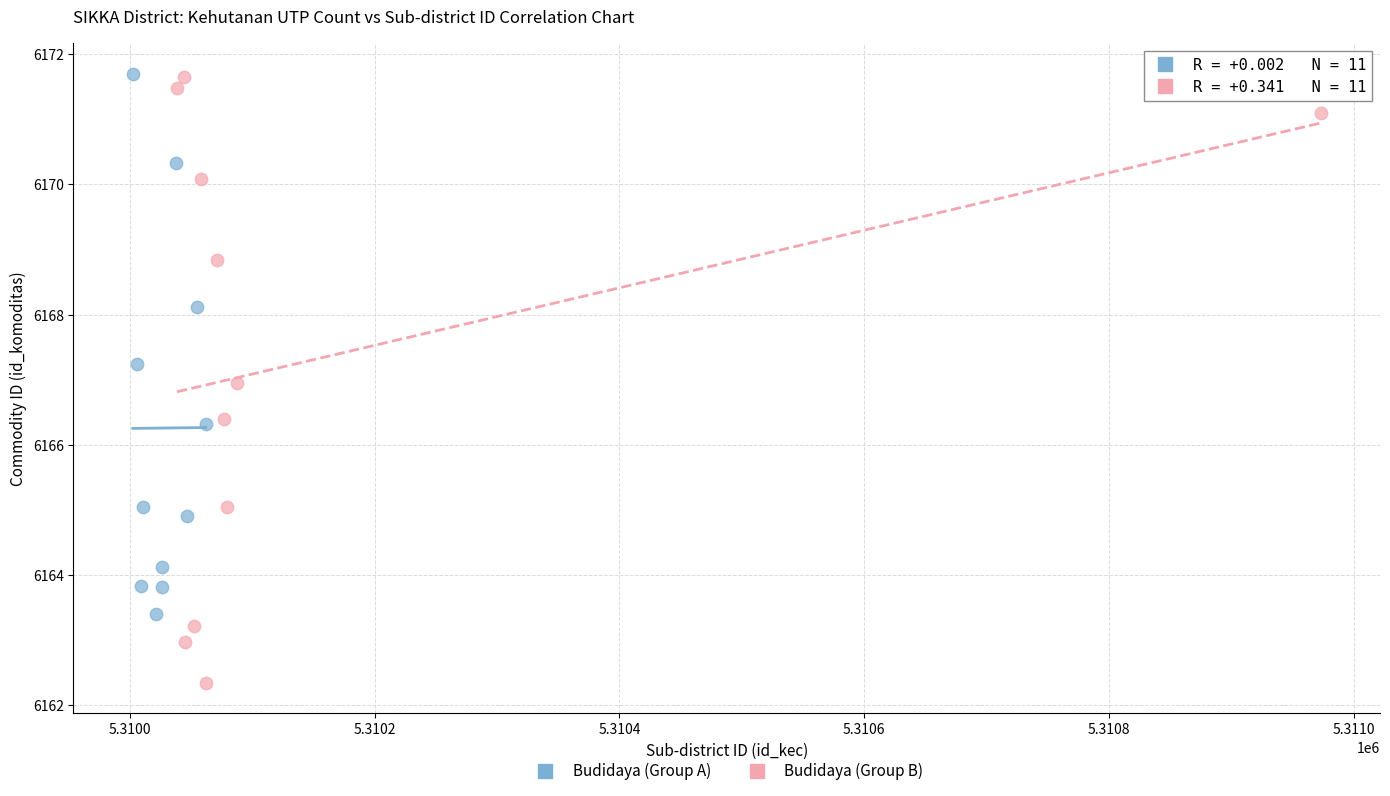

Which series contains the lowest Y value?

Budidaya (Group B)